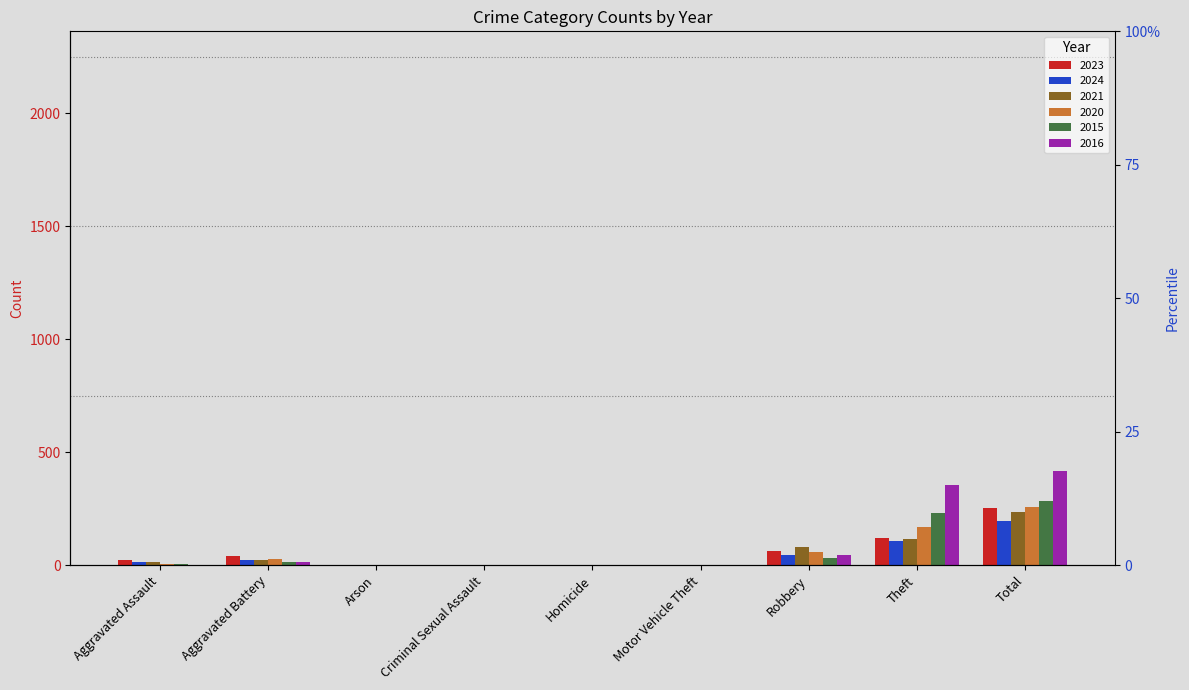

What is the sum of the 2020 values at Motor Vehicle Theft and Total?

257